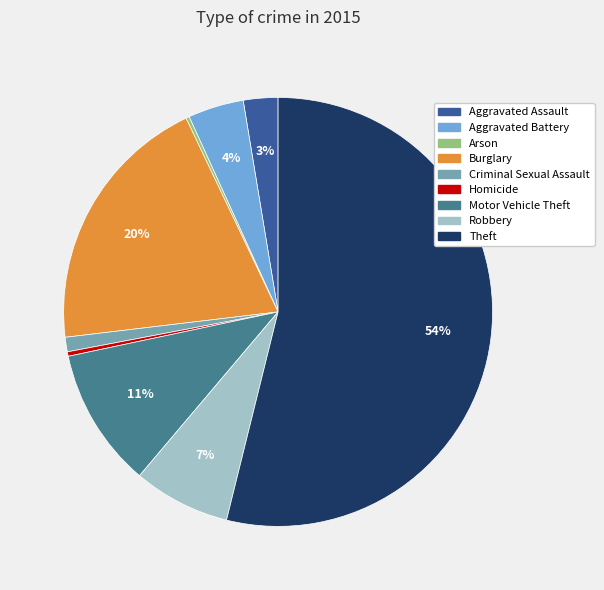

Which category has the biggest portion of the pie?

Theft